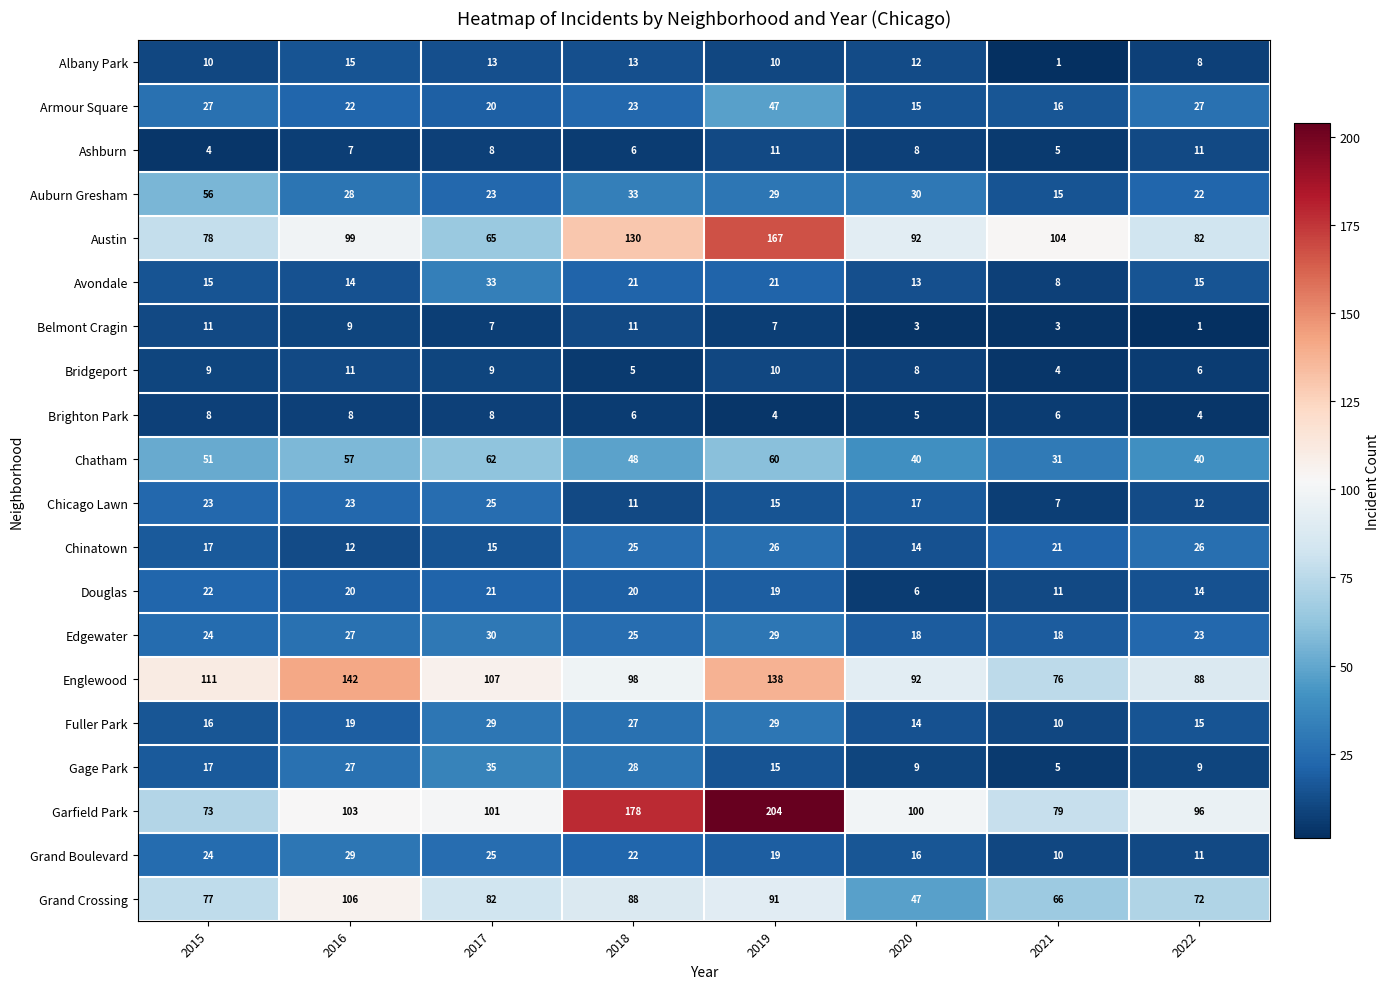

Which category has the highest value across all series?

2019